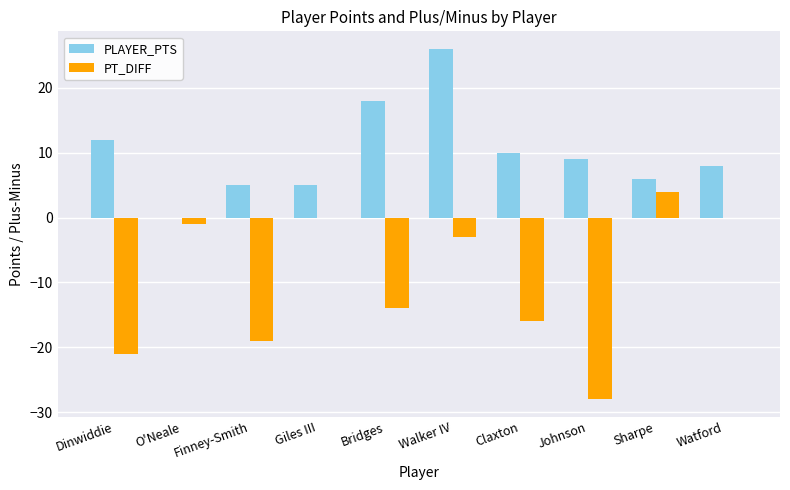

Reading left to right, what are all the values shown in this chart?

PLAYER_PTS: Dinwiddie=12	O'Neale=0	Finney-Smith=5	Giles III=5	Bridges=18	Walker IV=26	Claxton=10	Johnson=9	Sharpe=6	Watford=8
PT_DIFF: Dinwiddie=-21	O'Neale=-1	Finney-Smith=-19	Giles III=0	Bridges=-14	Walker IV=-3	Claxton=-16	Johnson=-28	Sharpe=4	Watford=0